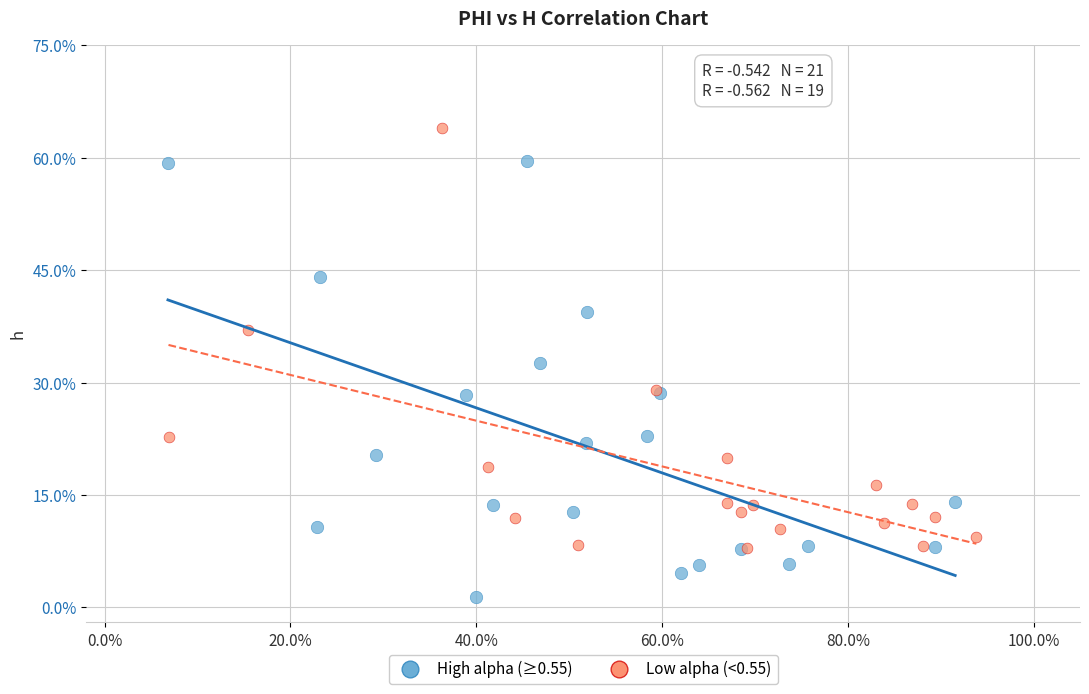

What are all the series names shown in the legend?

High alpha (≥0.55), Low alpha (<0.55)